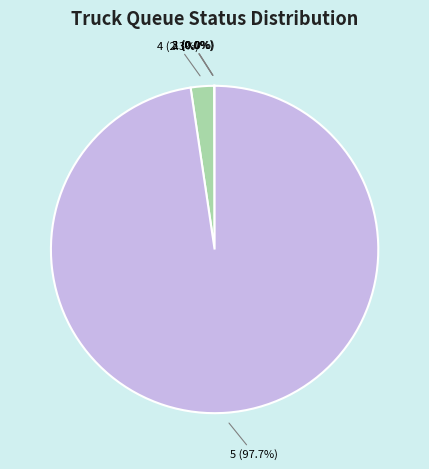

Rank the categories by value from lowest to highest.

2, 3, 1, 4, 5